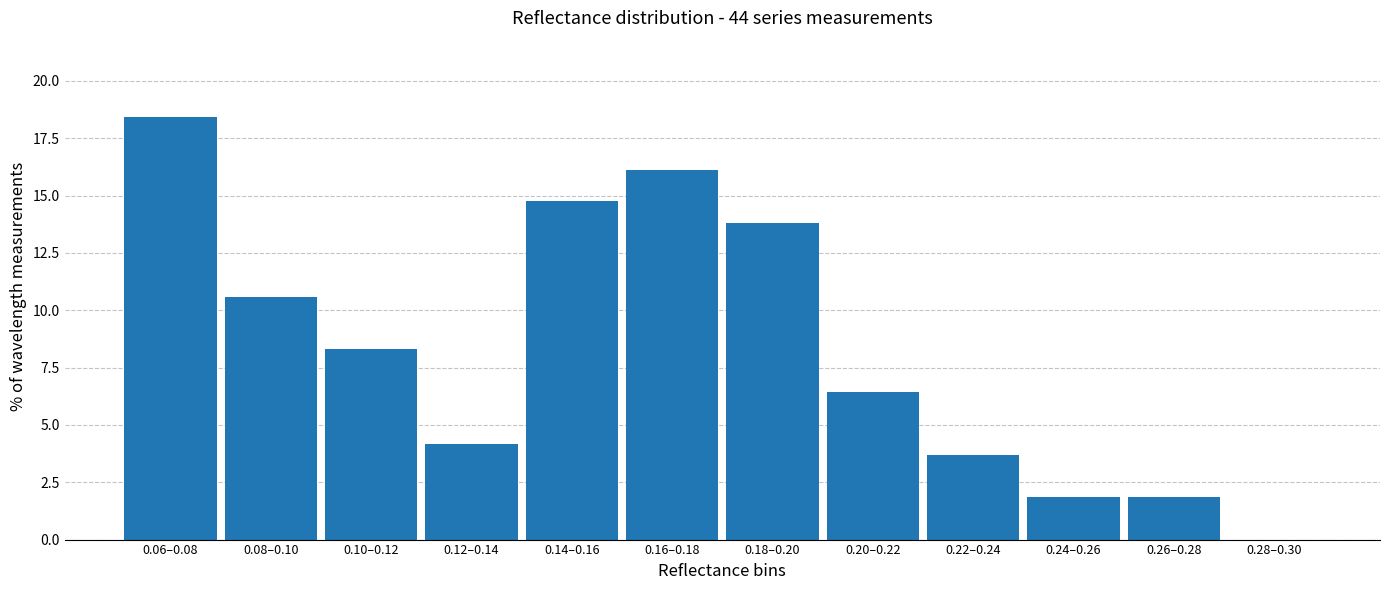

Reading left to right, transcribe all the data shown in this chart.

0.06–0.08=18.4	0.08–0.10=10.6	0.10–0.12=8.3	0.12–0.14=4.1	0.14–0.16=14.7	0.16–0.18=16.1	0.18–0.20=13.8	0.20–0.22=6.5	0.22–0.24=3.7	0.24–0.26=1.8	0.26–0.28=1.8	0.28–0.30=0.0